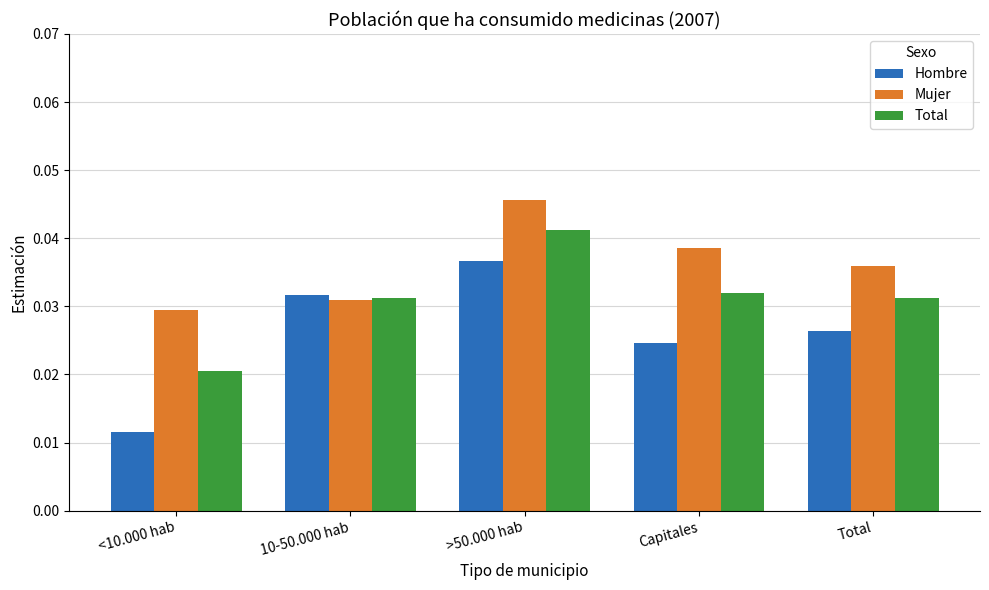

What is the label of the 3rd bar from the right?

>50.000 hab